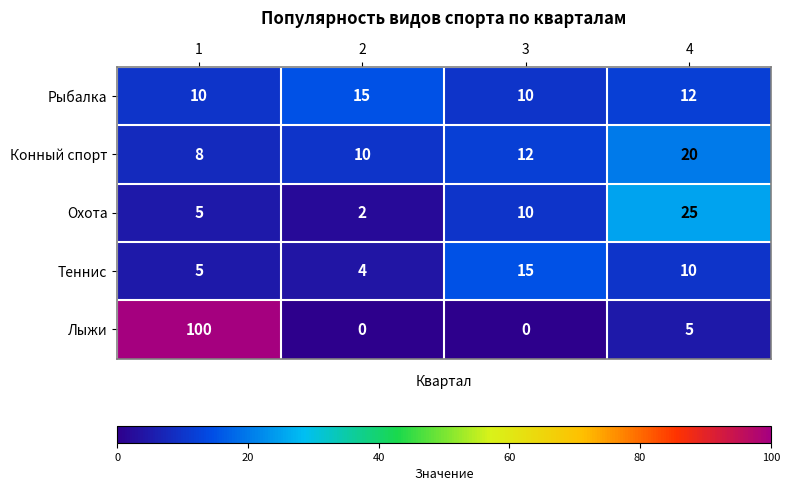

How many categories are shown in the chart?

4